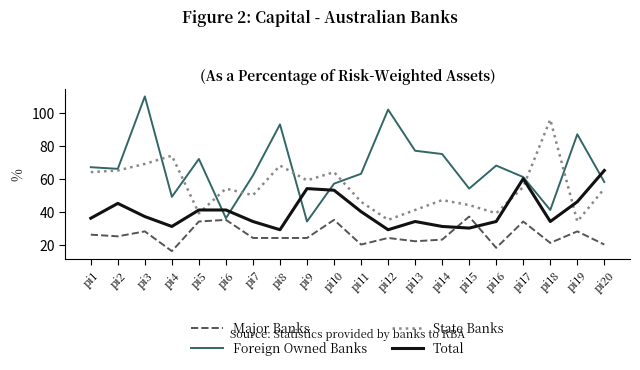

Between which two adjacent categories do Foreign Owned Banks and State Banks first intersect?

pi3 and pi4